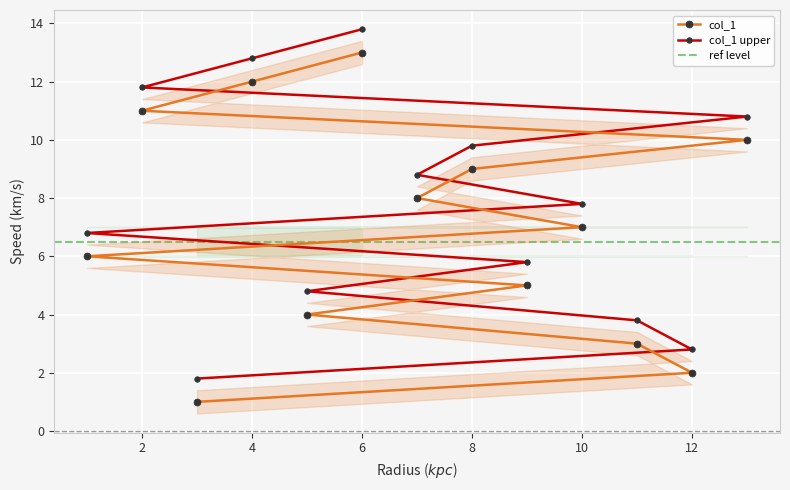

What is the average value?

7